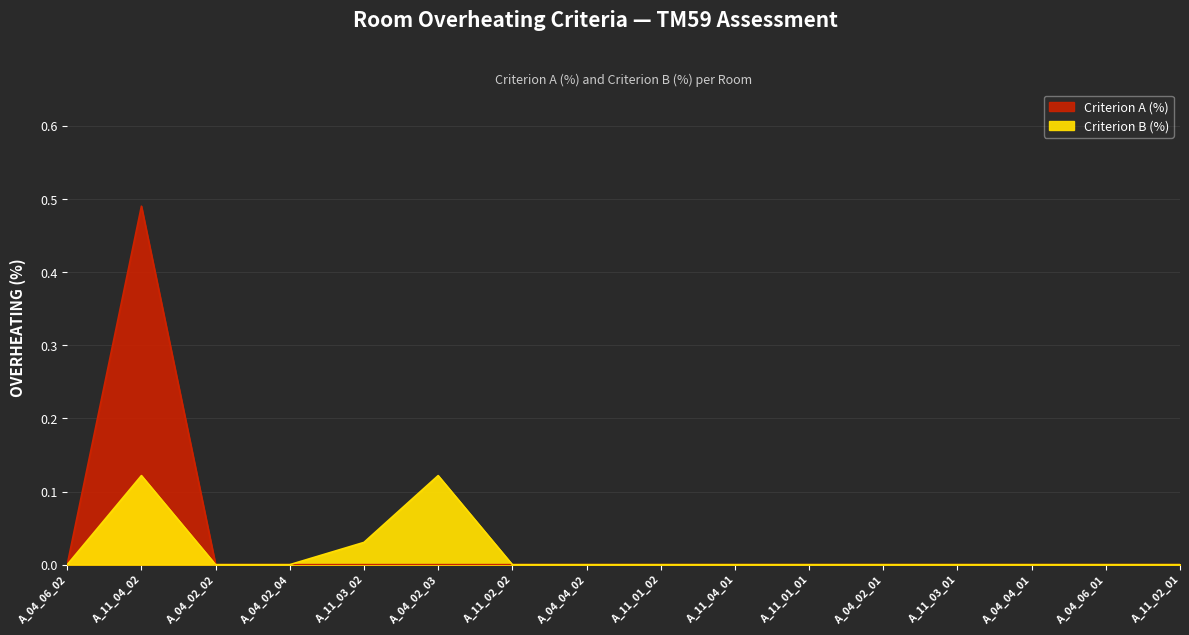

Is it true that Criterion B (%) equals 0.0 at A_11_01_02?

False